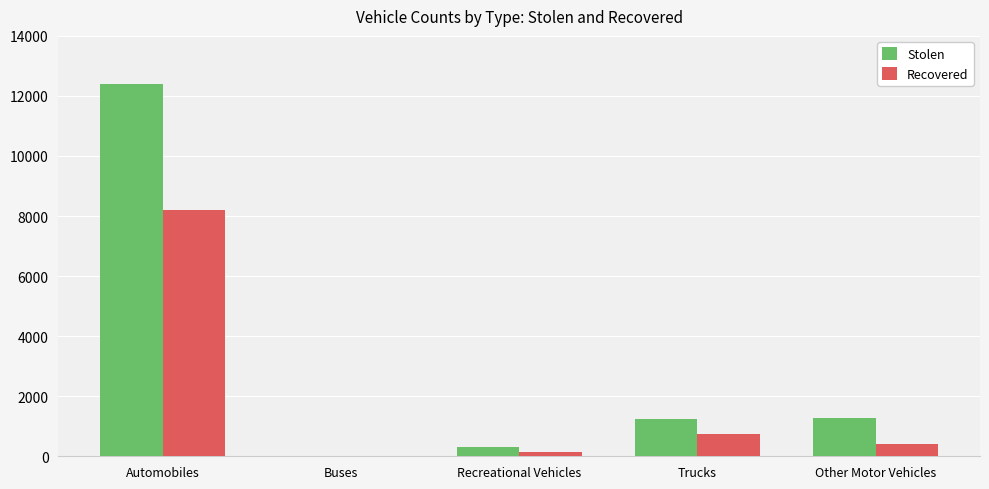

What is the total value across all series at Automobiles?

20609